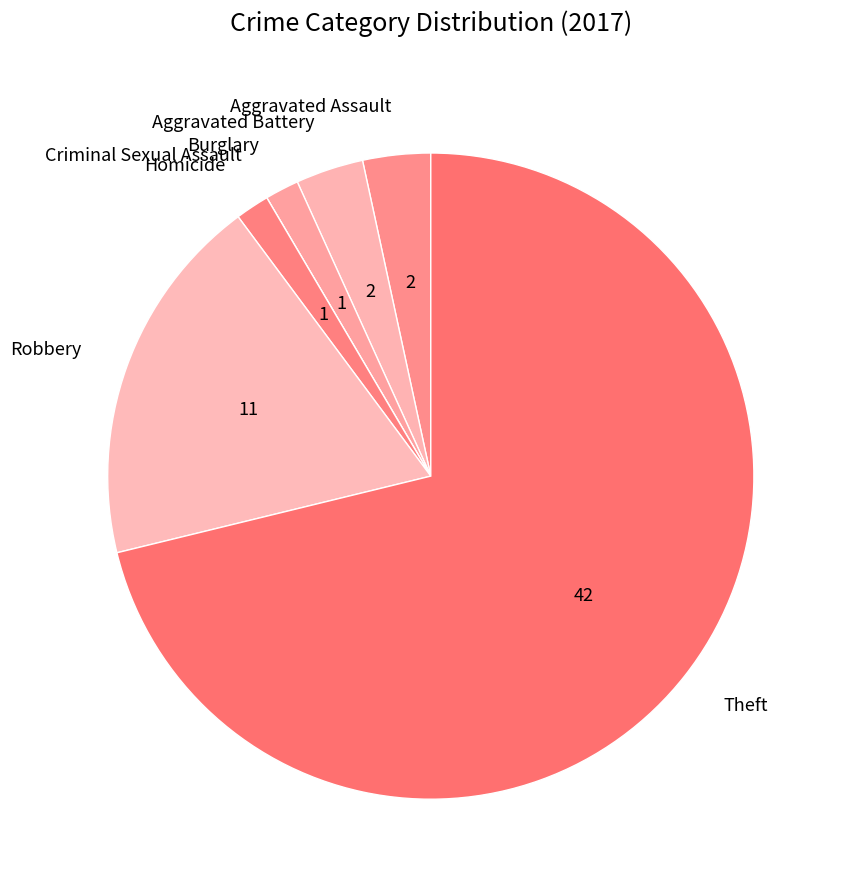

Combined, do Aggravated Assault and Aggravated Battery account for over 50%?

No